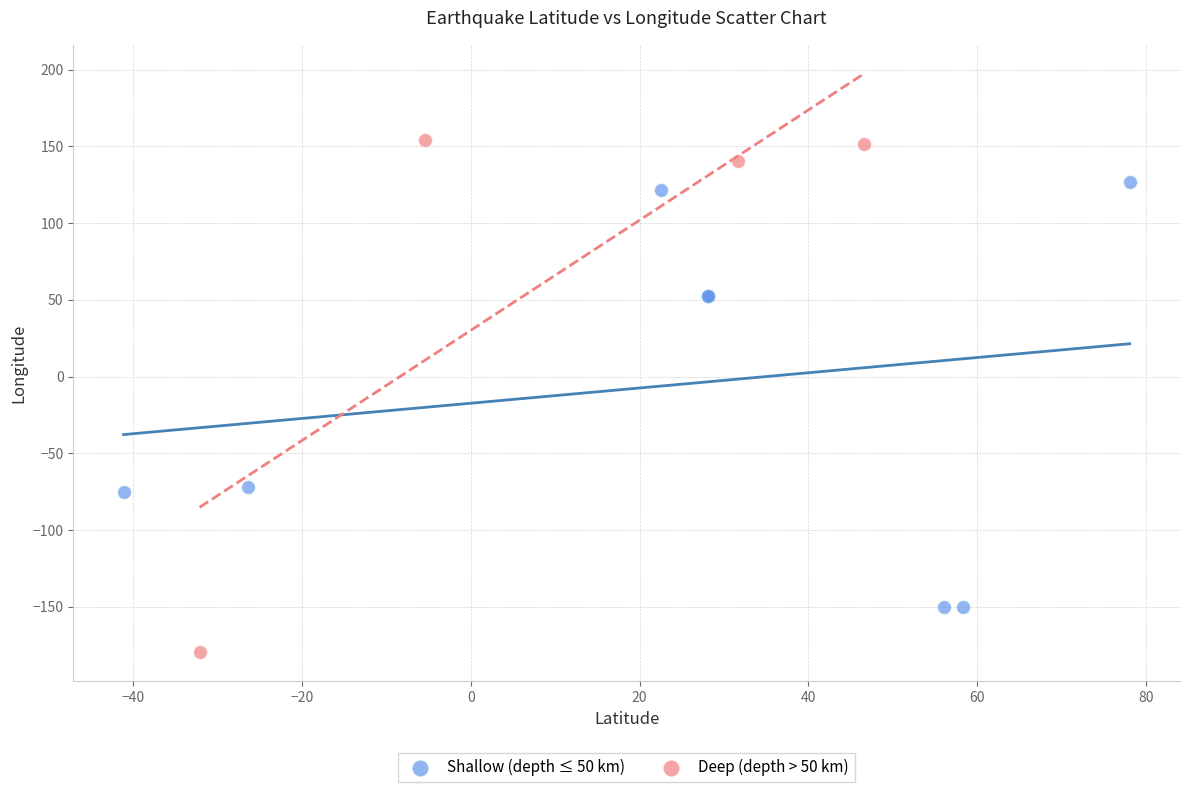

Which series contains the lowest Y value?

Deep (depth > 50 km)